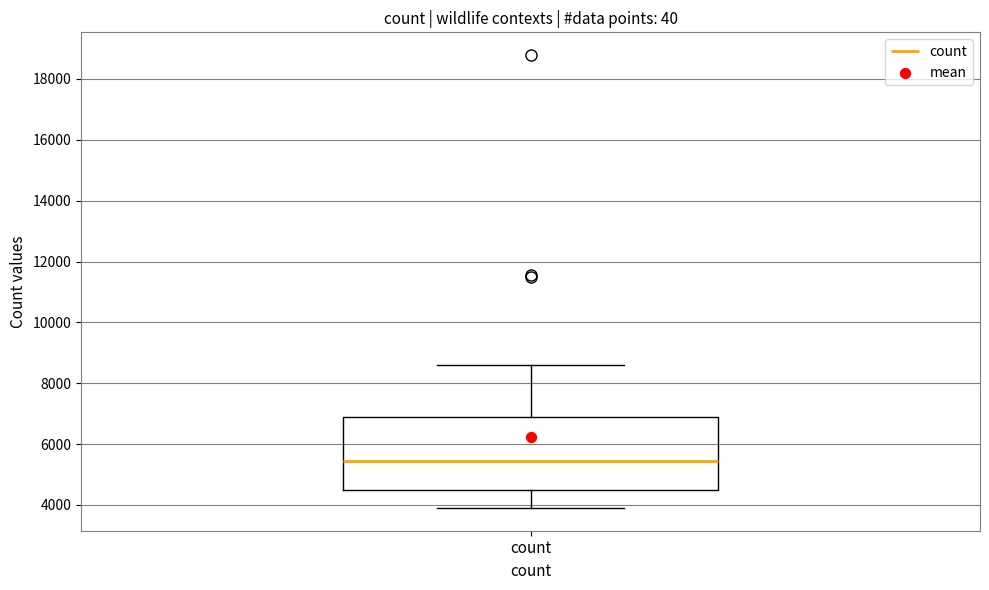

Transcribe this box plot: give where the median line is, the range the box spans, and where the two whiskers end, as read against the y-axis. The values are not printed on the chart, so give them approximately, as read against the axis.

median 5400, box 4600 to 7000, whiskers 3800 to 8600